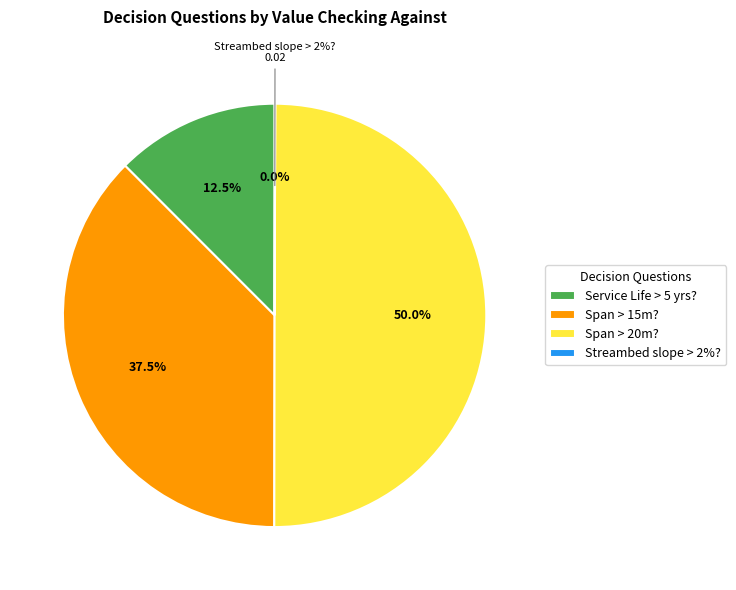

What percentage is the Span > 15m? slice, to the nearest percent?

37%